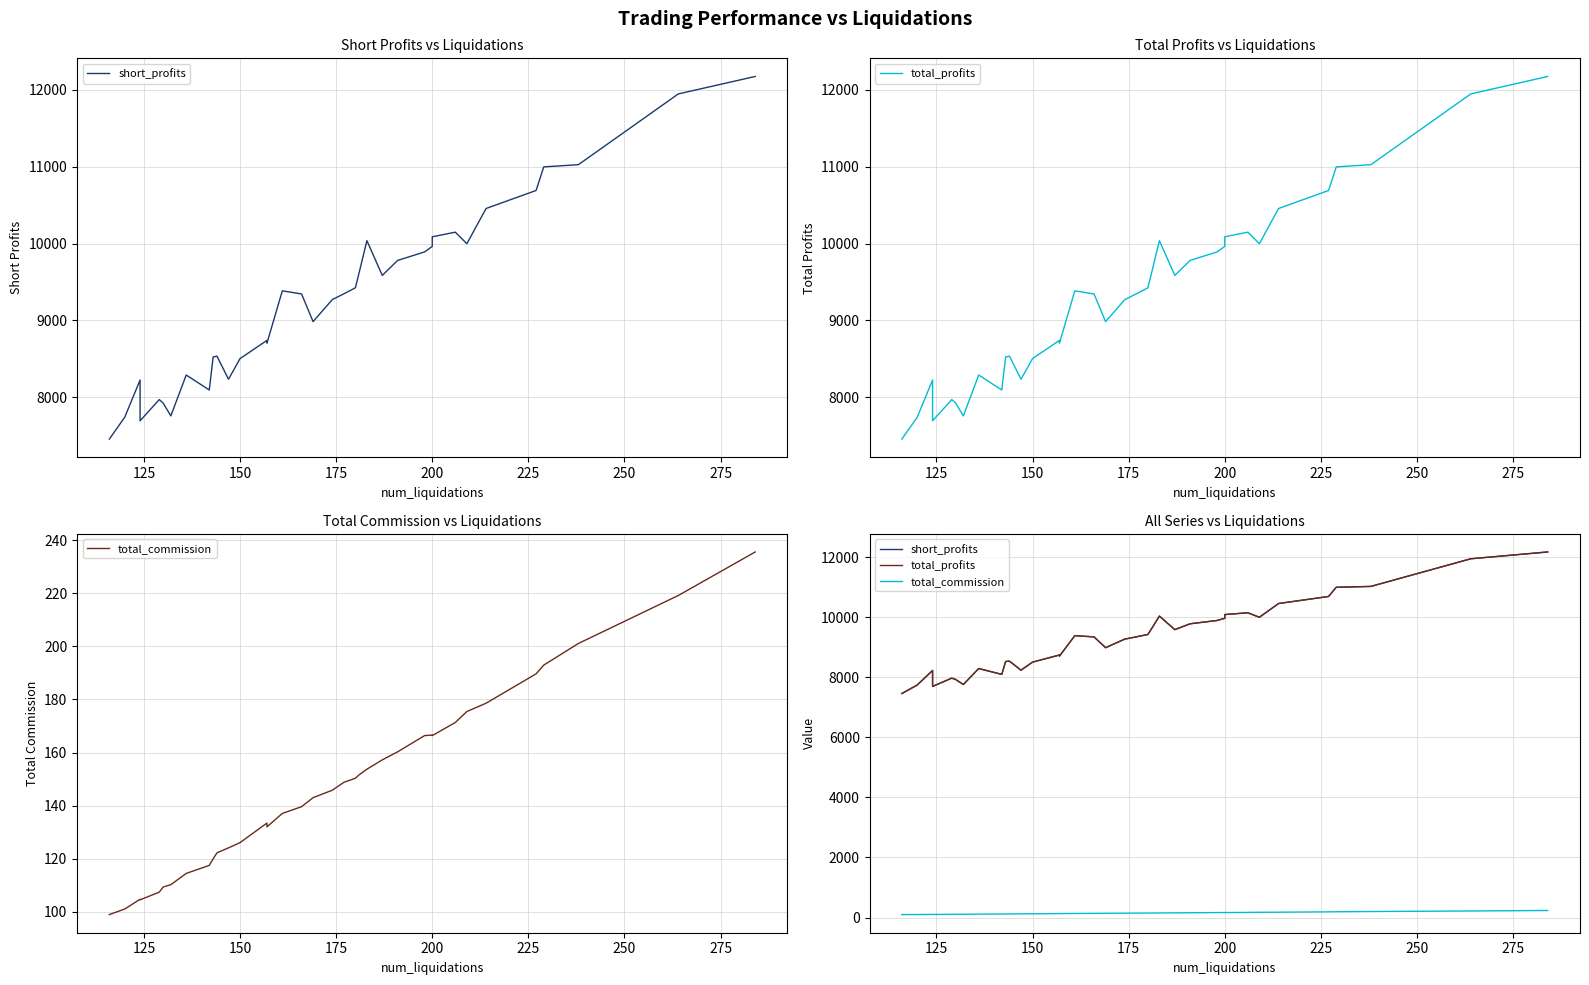

At 225, list the series in order from smallest to largest.

total_commission, short_profits, total_profits